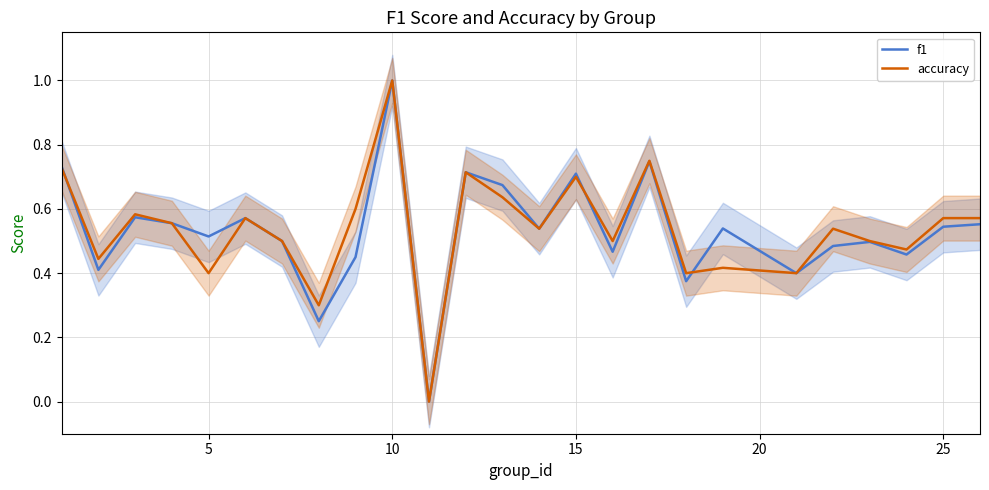

What is the maximum value for accuracy?

1.0